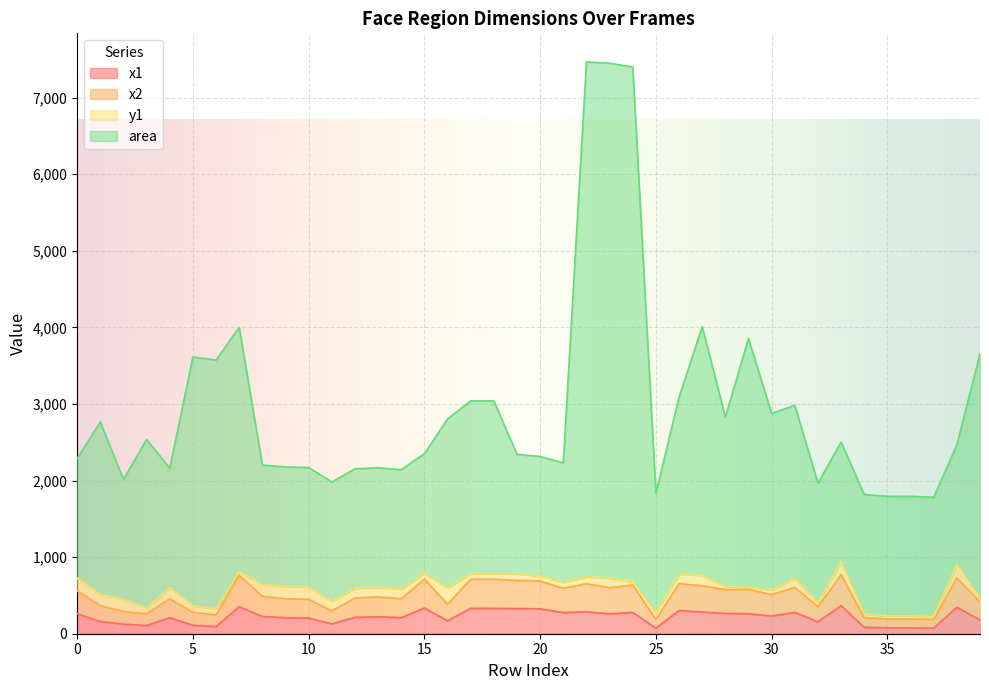

The value of area at 36 is 391. True or false?

False